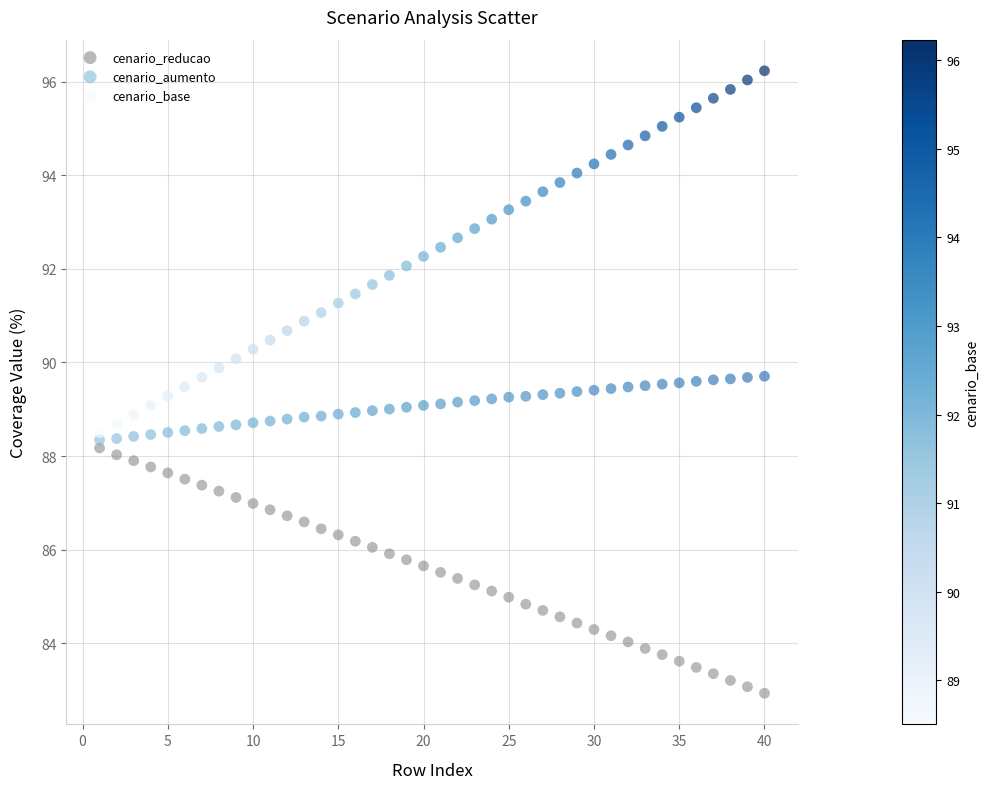

Across all data points, what is the range of X values (max minus min)?

39.0